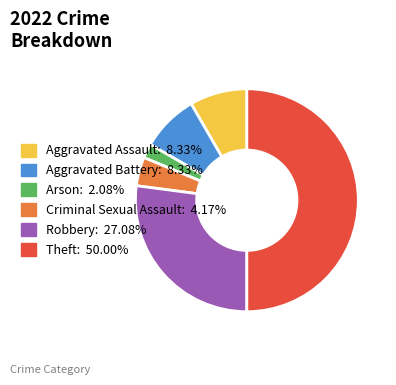

What is the ratio of the value at Aggravated Assault to the value at Aggravated Battery?

1.0